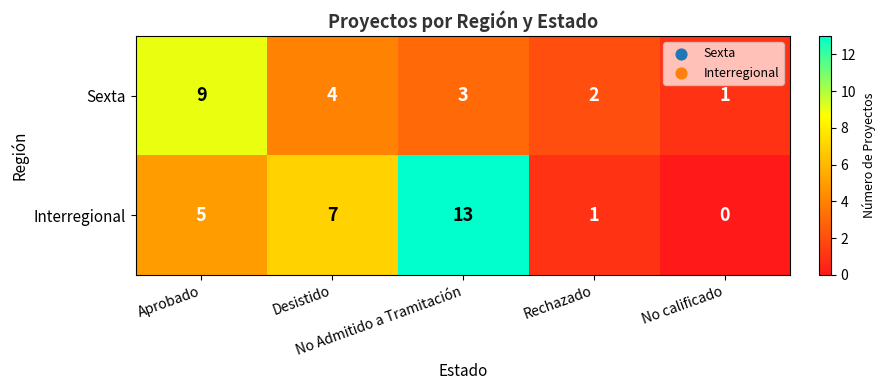

Which series has the largest total across all categories?

Interregional